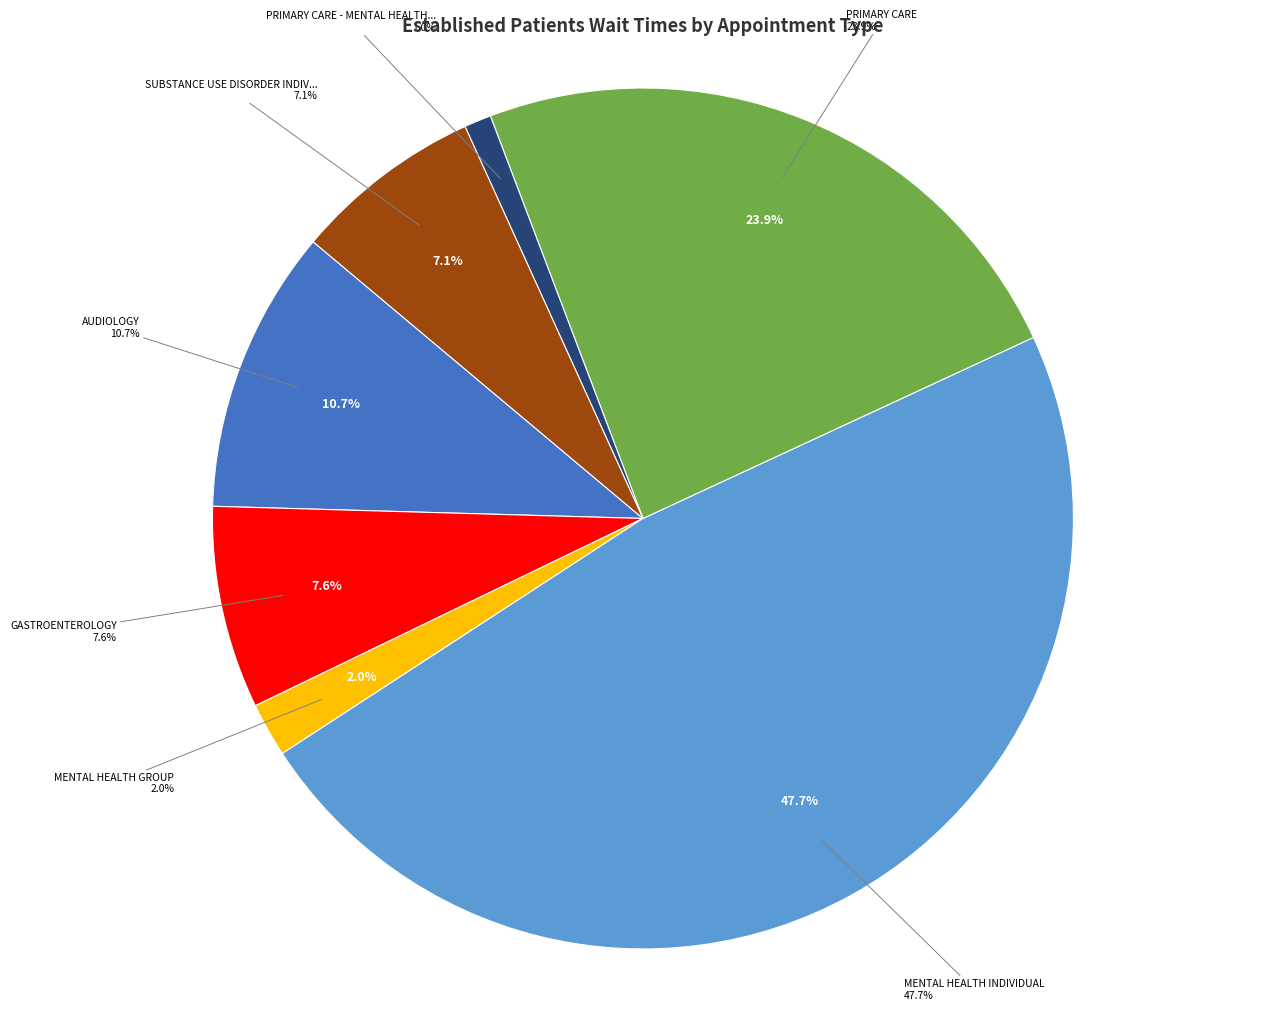

The MENTAL HEALTH INDIVIDUAL slice represents 48% of the pie. True or false?

True